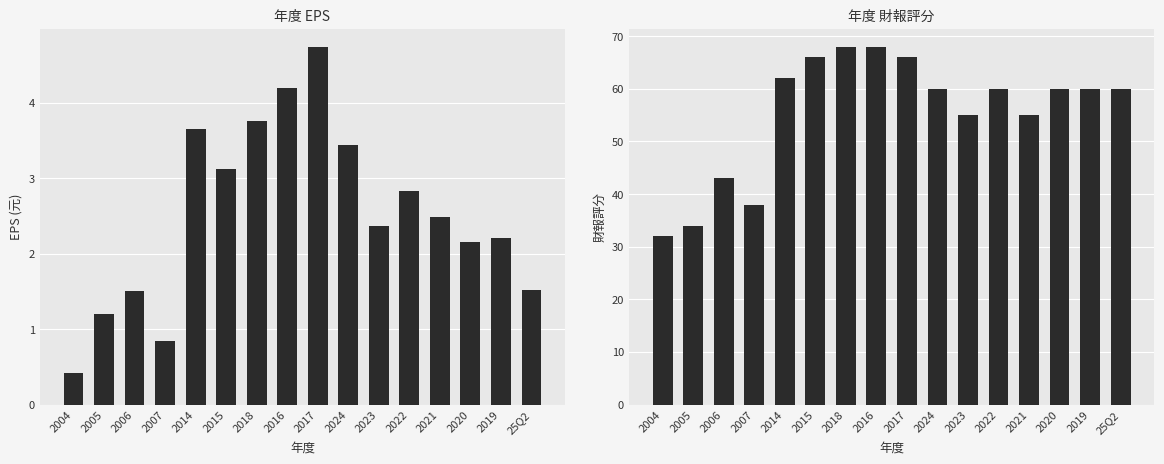

What are all the series names shown in the legend?

EPS, 財報評分